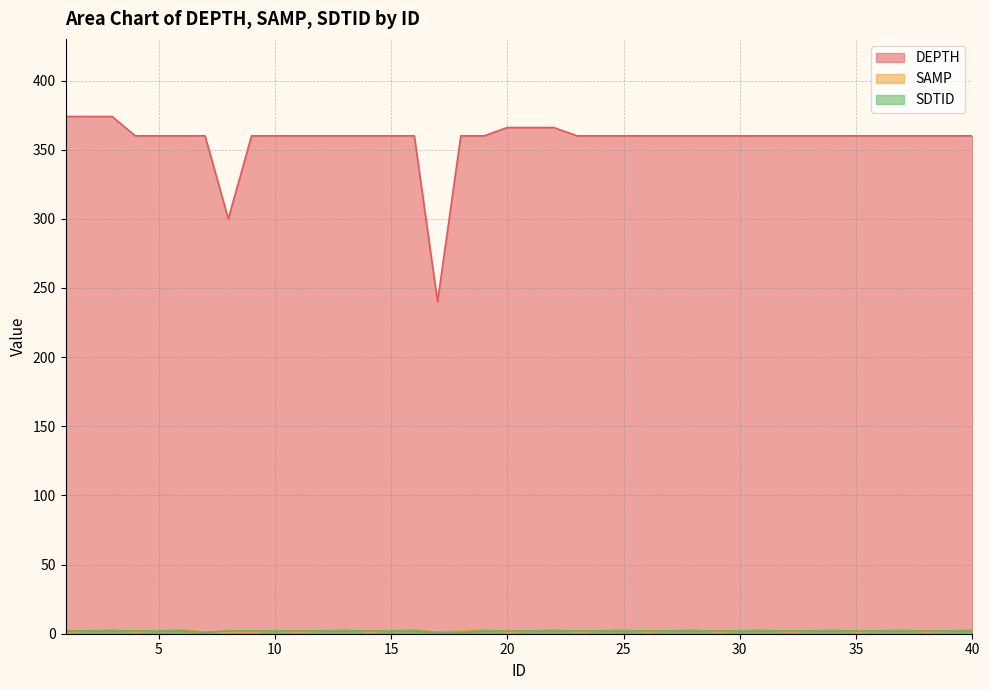

Reading right to left, what are all the values shown in this chart?

DEPTH: 40=360	39=360	38=360	37=360	36=360	35=360	34=360	33=360	32=360	31=360	30=360	29=360	28=360	27=360	26=360	25=360	24=360	23=360	22=366	21=366	20=366	19=360	18=360	17=240	16=360	15=360	14=360	13=360	12=360	11=360	10=360	9=360	8=300	7=360	6=360	5=360	4=360	3=374	2=374	1=374
SAMP: 40=3	39=2	38=1	37=3	36=2	35=1	34=3	33=2	32=1	31=3	30=2	29=1	28=3	27=2	26=1	25=3	24=2	23=1	22=3	21=2	20=1	19=3	18=2	17=1	16=3	15=2	14=1	13=3	12=2	11=1	10=2	9=1	8=1	7=1	6=3	5=2	4=1	3=3	2=2	1=1
SDTID: 40=2	39=2	38=2	37=2	36=2	35=2	34=2	33=2	32=2	31=2	30=2	29=2	28=2	27=2	26=2	25=2	24=2	23=2	22=2	21=2	20=2	19=2	18=1	17=1	16=2	15=2	14=2	13=2	12=2	11=2	10=2	9=2	8=2	7=1	6=2	5=2	4=2	3=2	2=2	1=2